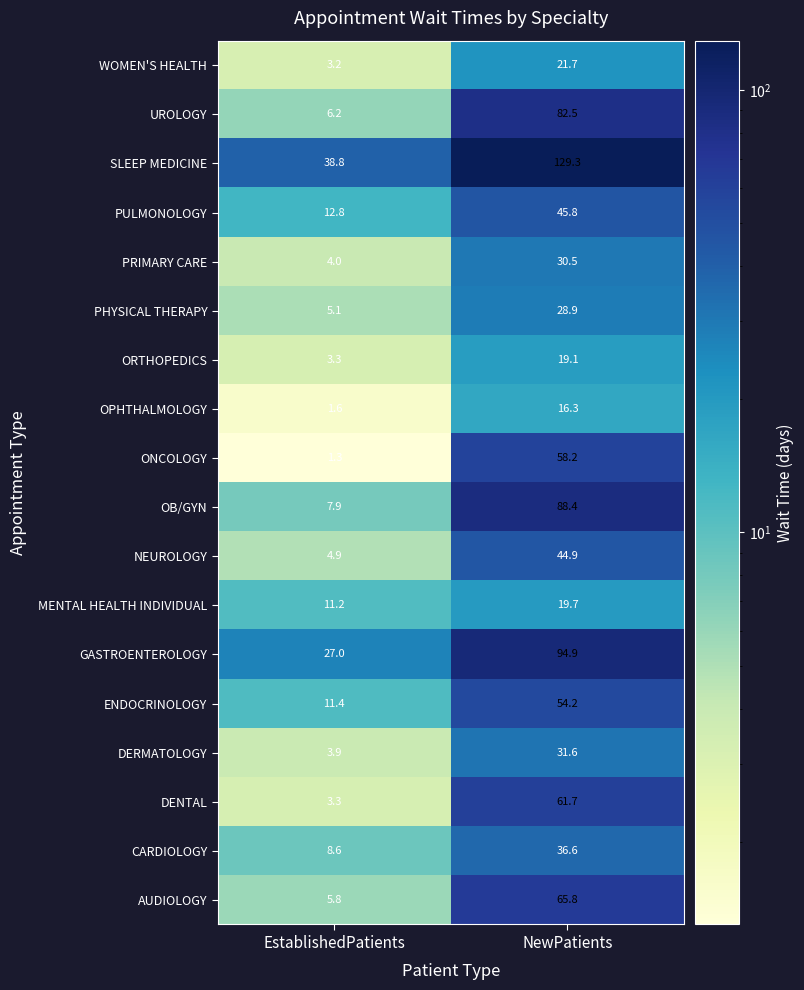

How many series are shown in this chart?

18